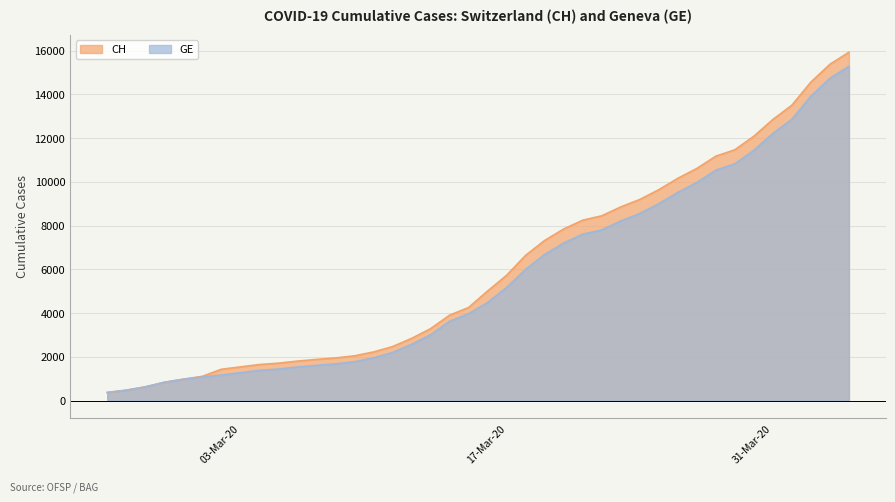

How many lines are shown in the chart?

2